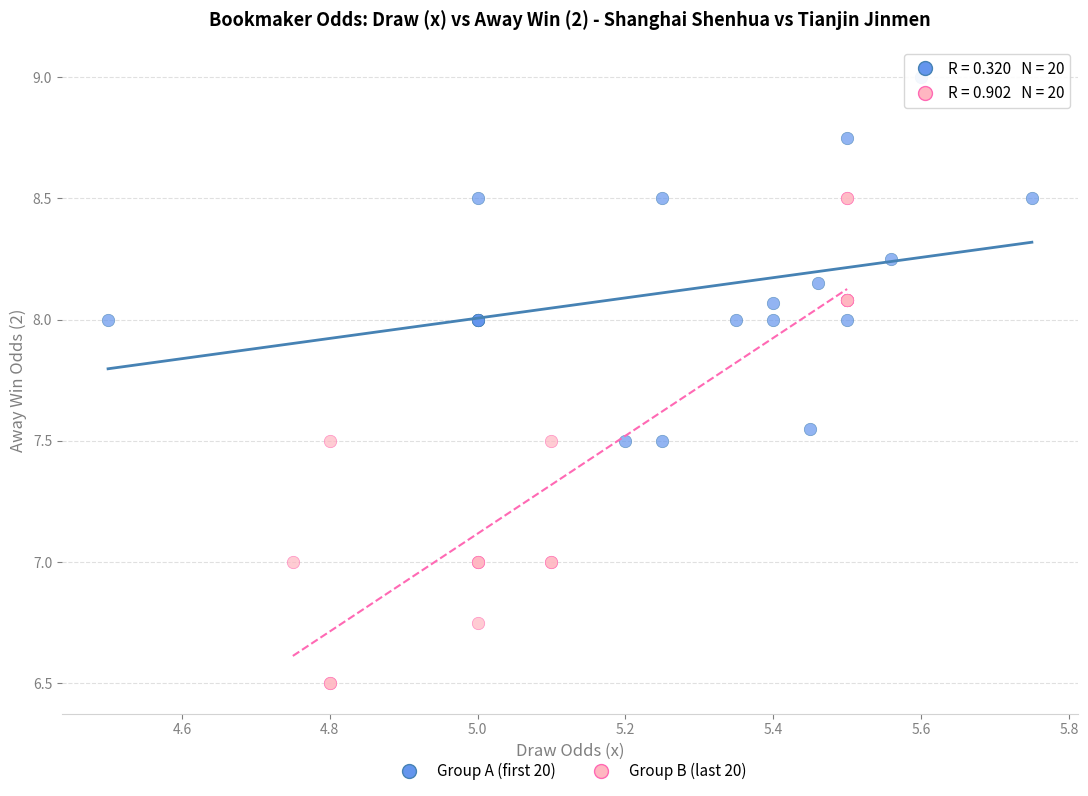

Which series contains the lowest Y value?

Group B (last 20)